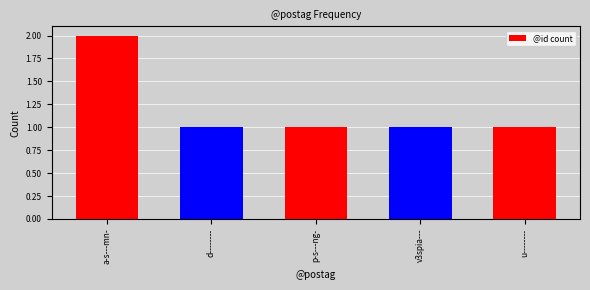

Approximately how many times larger is the value at v3spia--- compared to a-s---mn-?

0.5